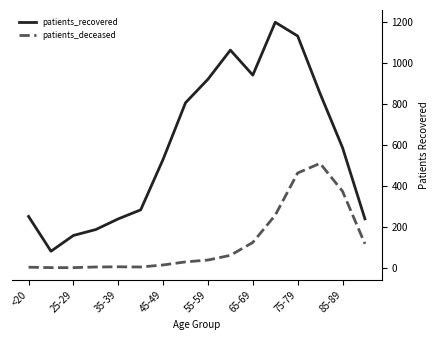

True or false: patients_recovered and patients_deceased intersect in this chart.

False